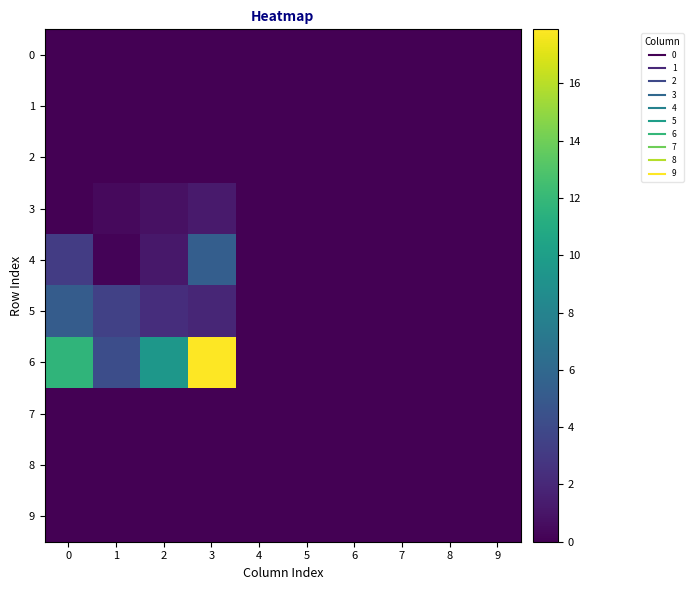

At how many categories does at least one series exceed 16?

1